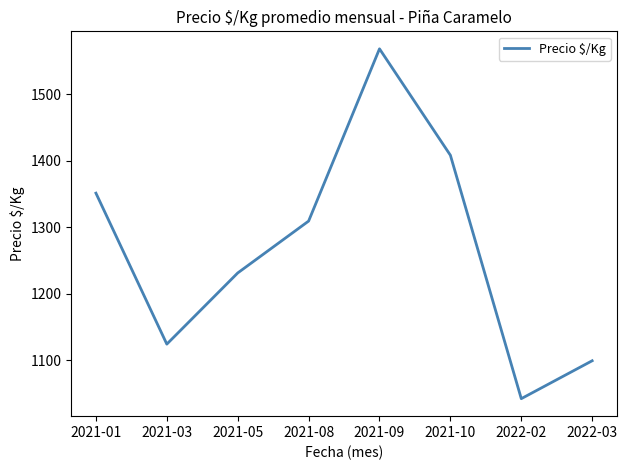

The value at 2021-05 is 1860. True or false?

False